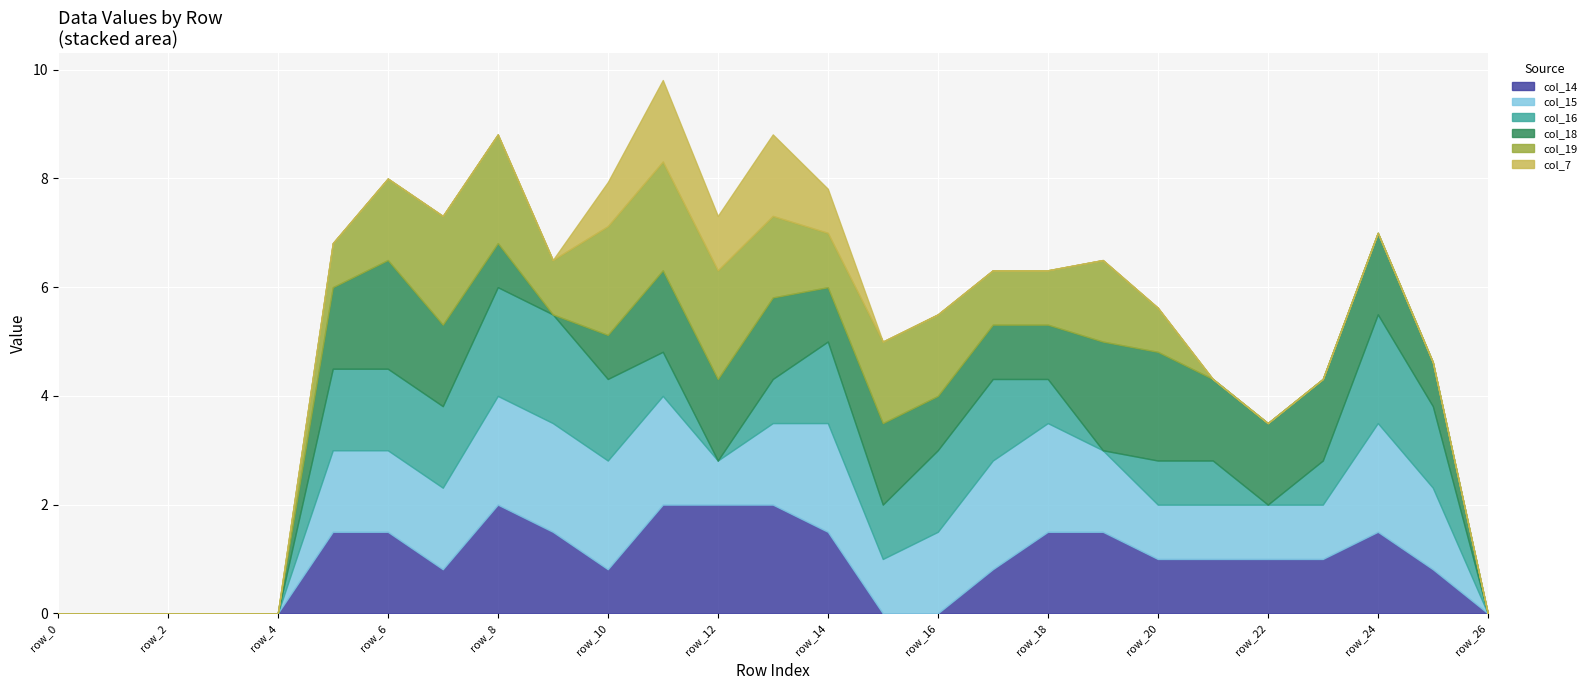

True or false: col_7 has more than 1 interior local peaks.

True